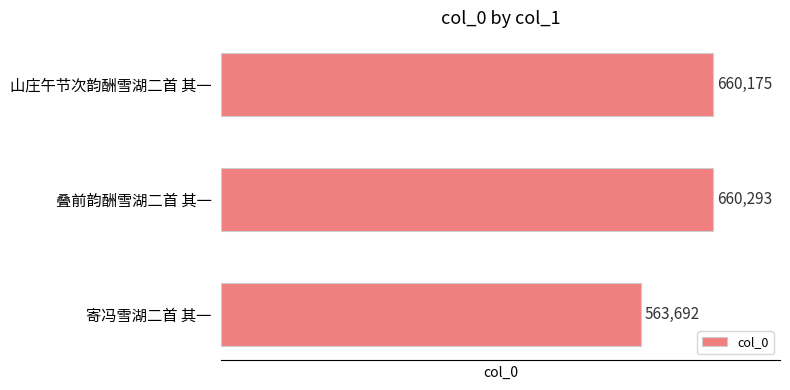

Rank the categories by value from highest to lowest.

叠前韵酬雪湖二首 其一, 山庄午节次韵酬雪湖二首 其一, 寄冯雪湖二首 其一